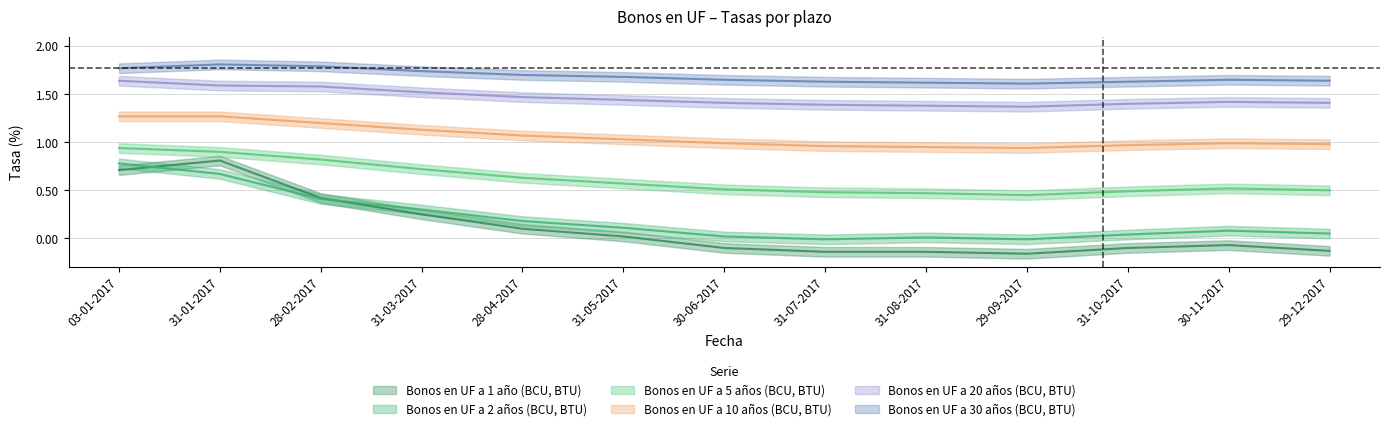

At 30-11-2017, list the series in order from smallest to largest.

Bonos en UF a 1 año (BCU, BTU), Bonos en UF a 2 años (BCU, BTU), Bonos en UF a 5 años (BCU, BTU), Bonos en UF a 10 años (BCU, BTU), Bonos en UF a 20 años (BCU, BTU), Bonos en UF a 30 años (BCU, BTU)